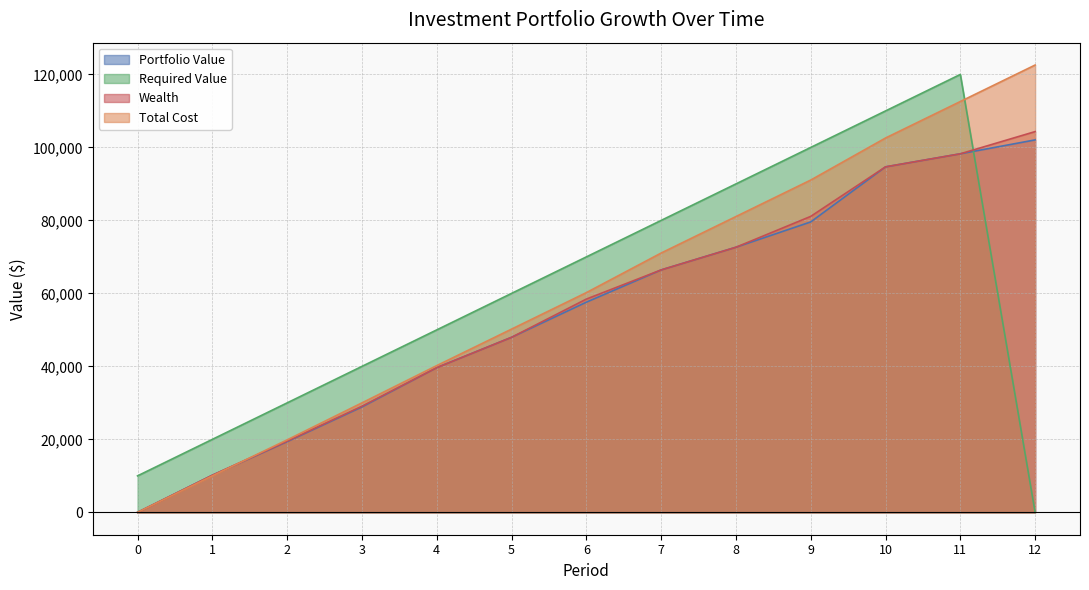

Which series has the widest spread of values?

Total Cost